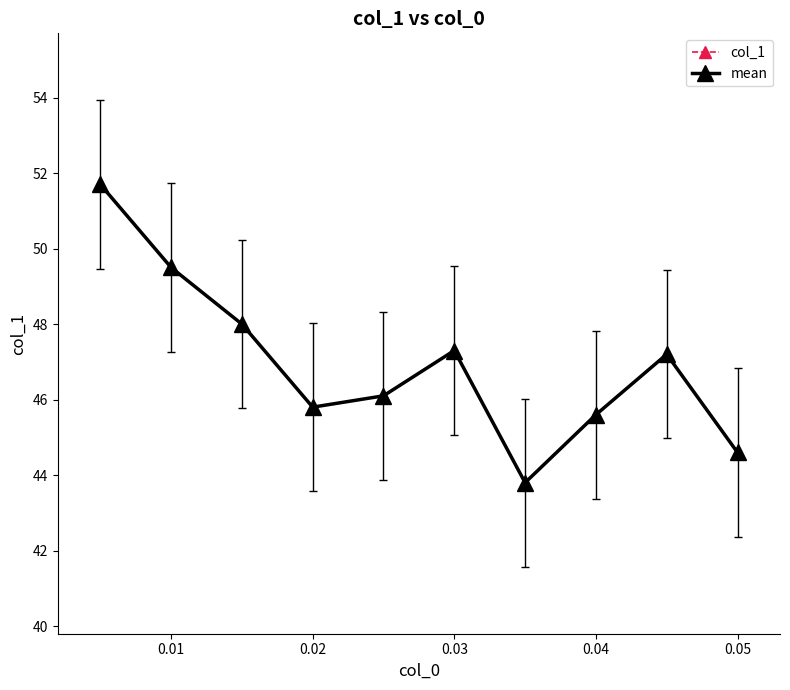

Is this an area chart (filled region under the line)?

No